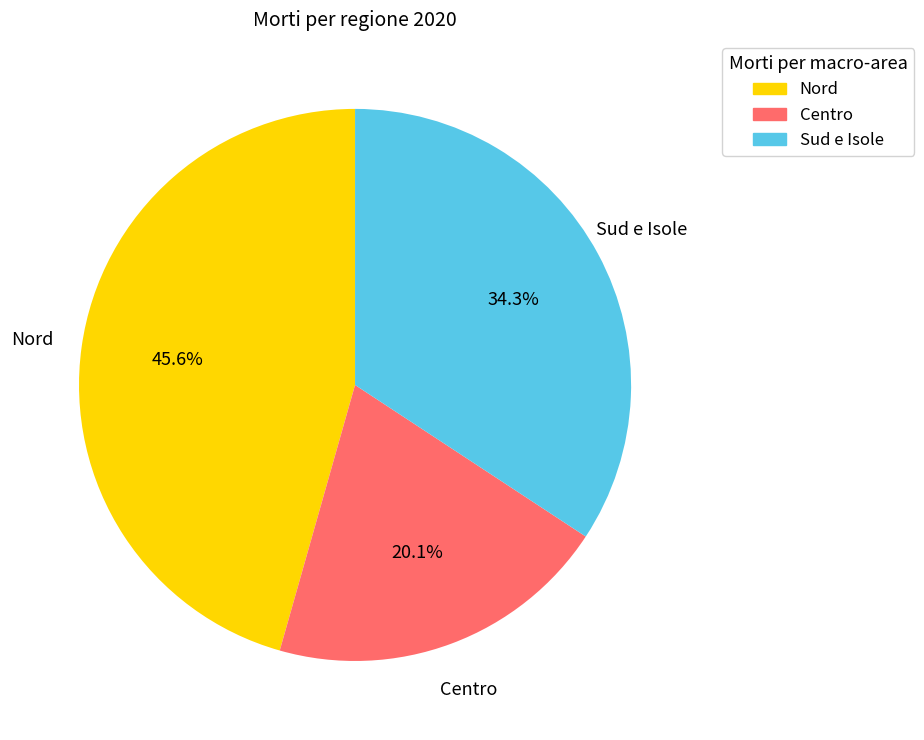

Is there any slice that represents more than half of the pie?

No